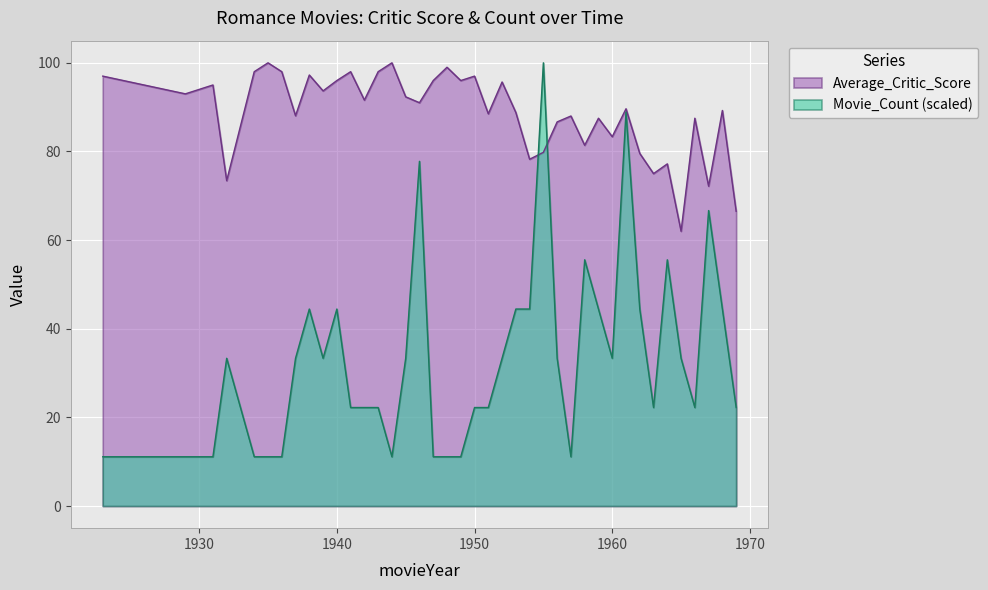

Which has a higher value, 1961 or 1954?

1961